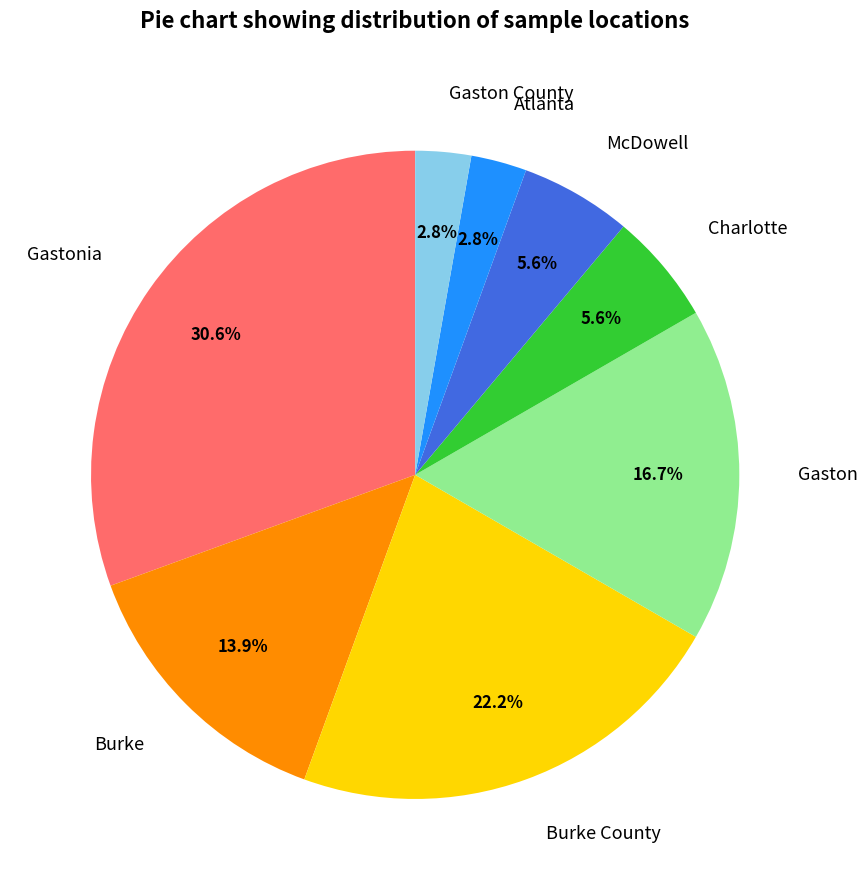

The Burke County slice represents 22% of the pie. True or false?

True